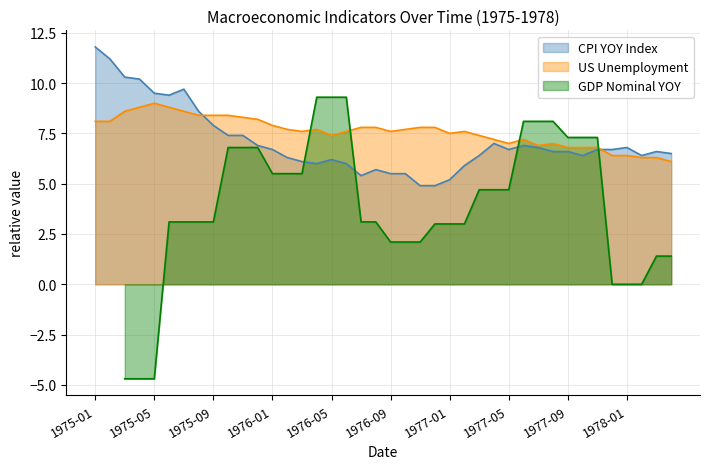

What is the value of the unemp point at the 5th from the left?

9.0